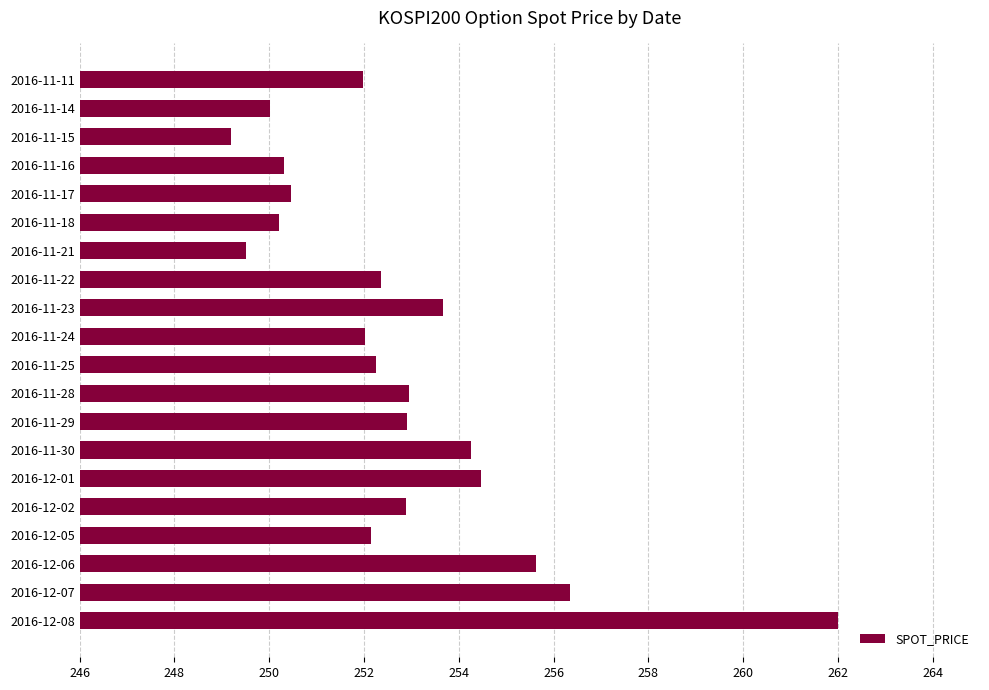

What is the minimum value shown in the chart?

249.2